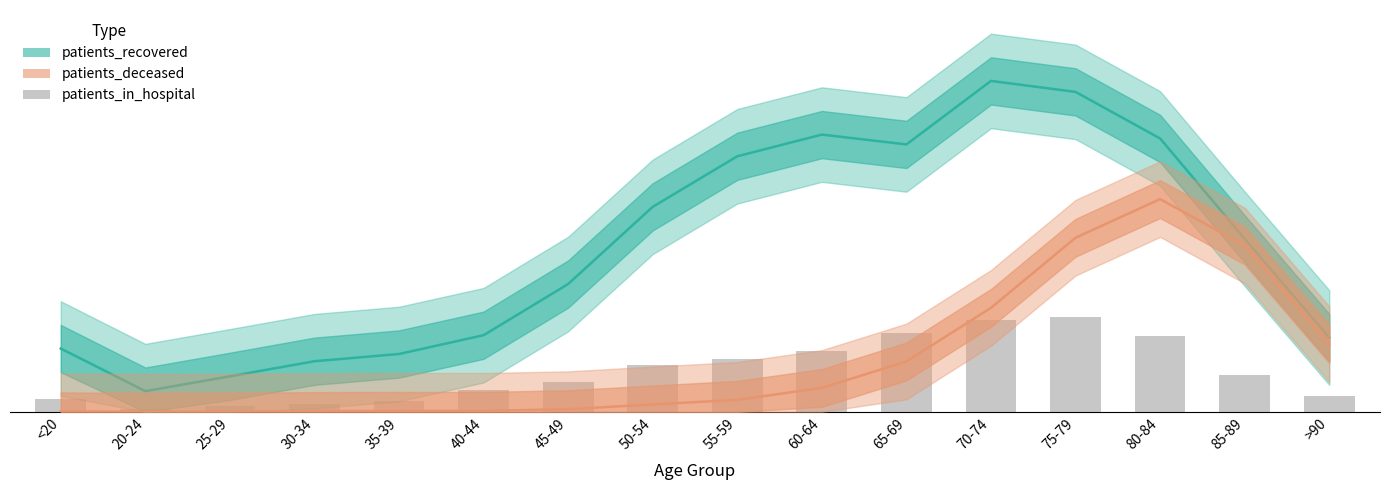

Reading left to right, transcribe all the data shown in this chart.

patients_recovered: 13.4	4.4	7.5	10.7	12.2	16.2	27.0	43.4	54.1	58.6	56.6	70.0	67.7	57.8	36.6	15.7
patients_deceased: 0.1	0.0	0.1	0.2	0.2	0.2	0.6	1.6	2.5	5.1	10.7	22.0	36.8	45.0	35.2	14.3
patients_in_hospital: 2.8	0.6	1.2	1.7	2.4	4.6	6.3	9.9	11.2	12.9	16.8	19.4	20.0	15.9	7.7	3.3